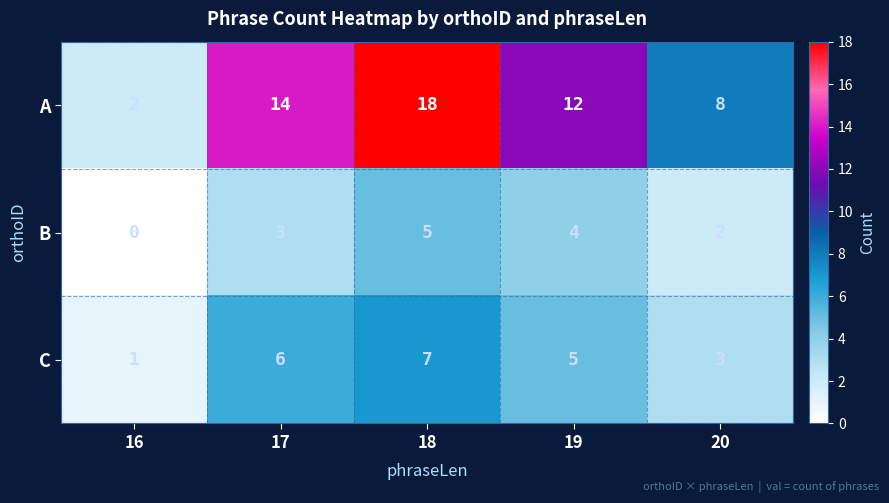

Rank the series by their average value, from highest to lowest.

A, C, B